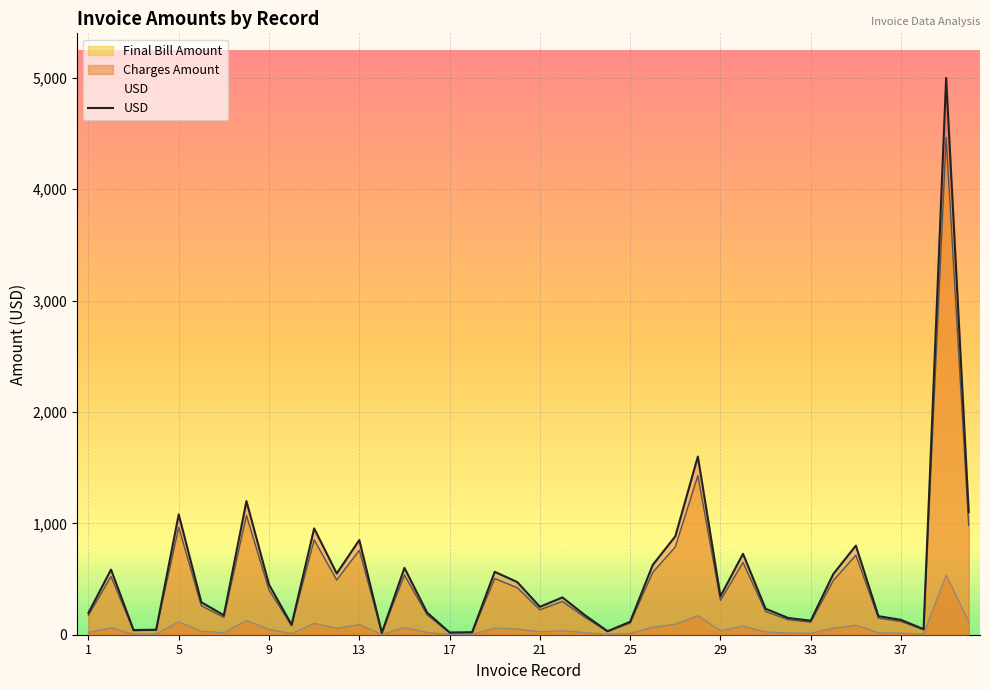

Which series has the largest range (max minus min)?

USD